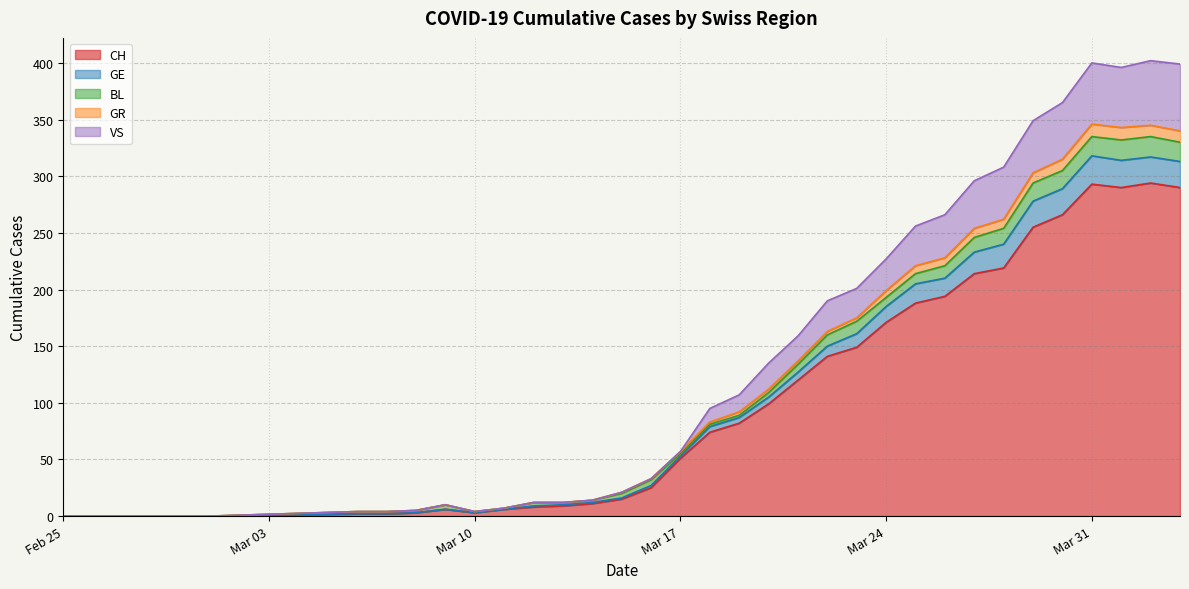

What is the maximum value for CH?

294